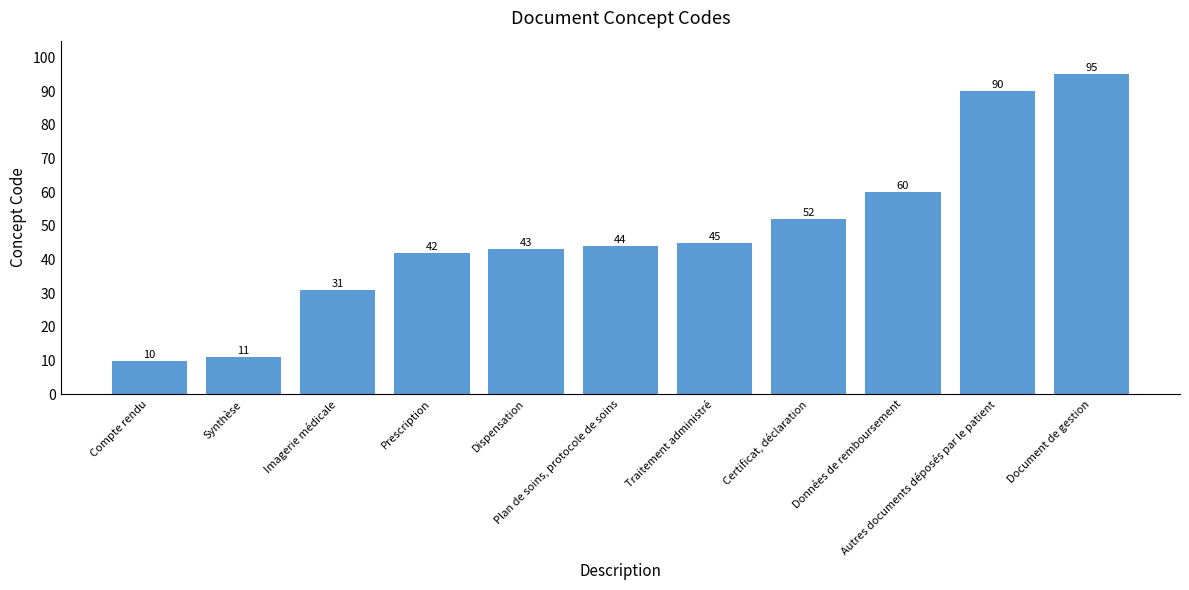

How many distinct data groups are displayed?

1